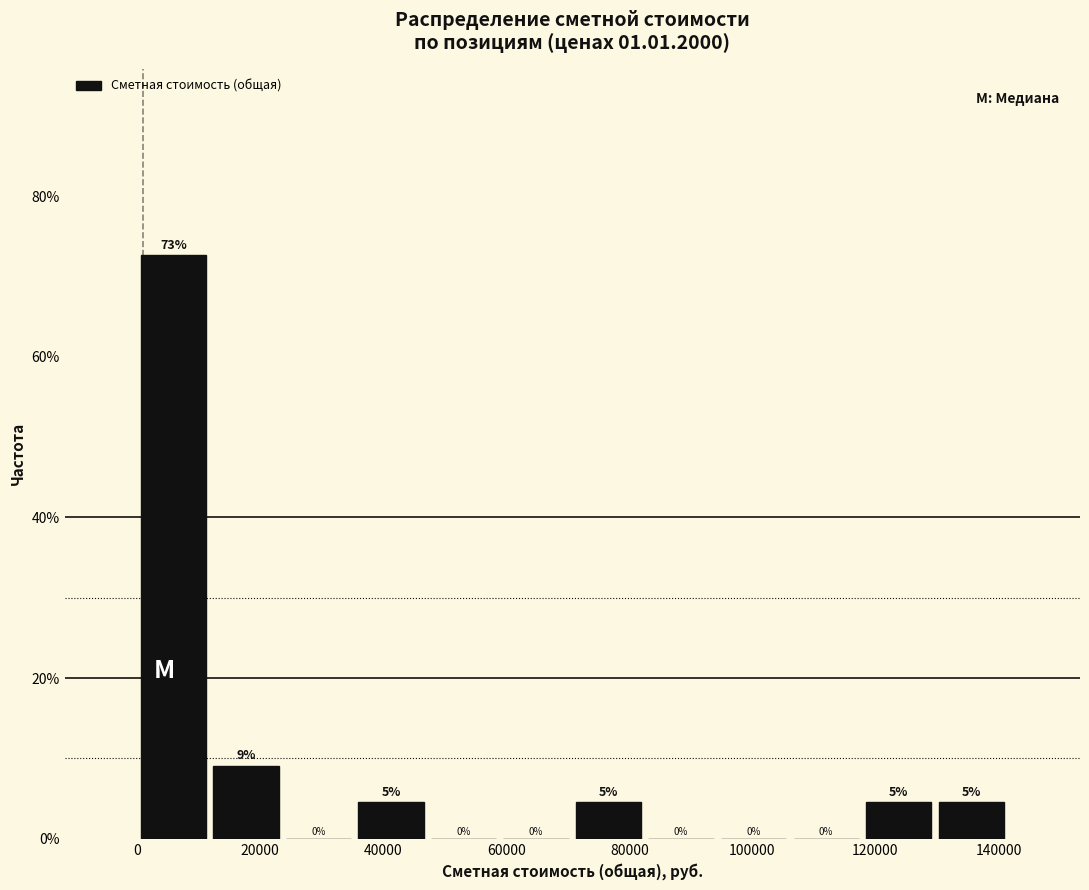

Over which range of the x-axis is the bar tallest?

0 to 12000